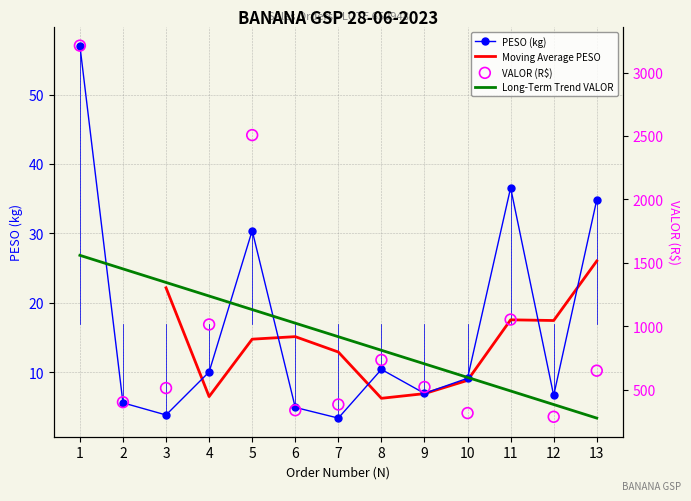

What is the total value across all series at 7?

387.5